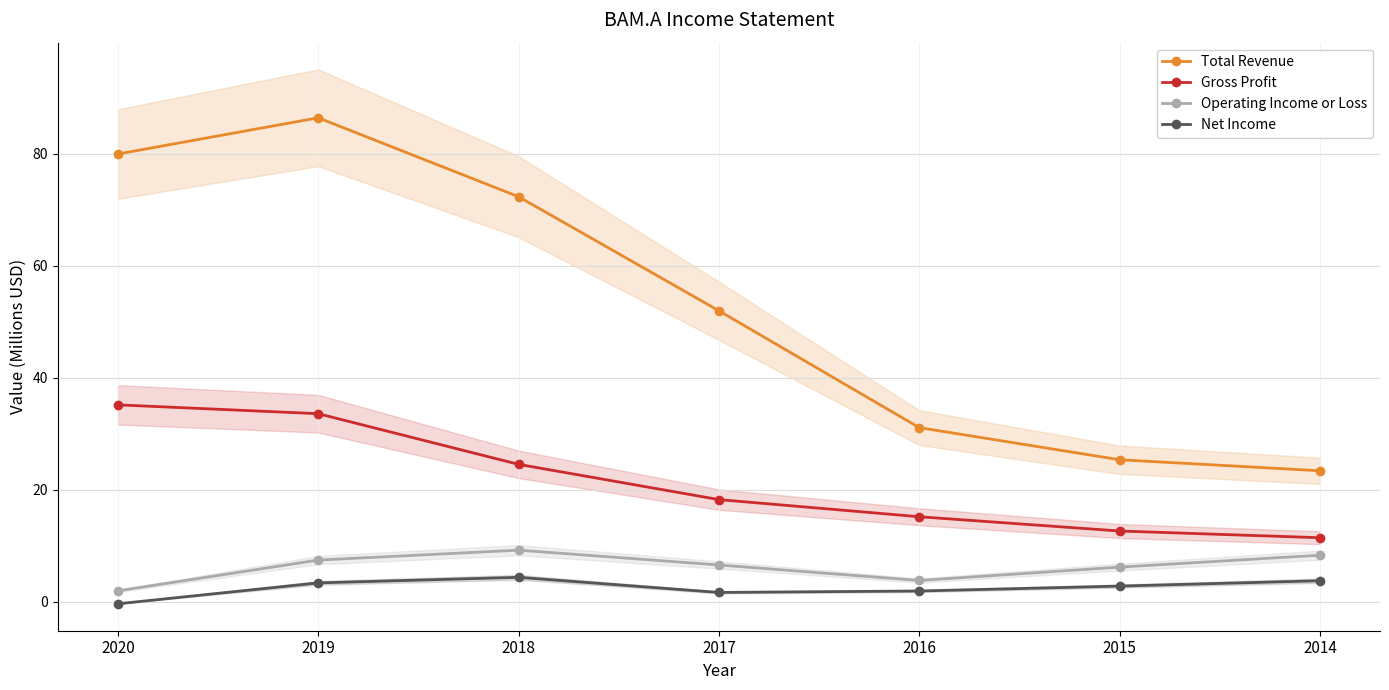

The Gross Profit series shows 26.2 at 2017. True or false?

False